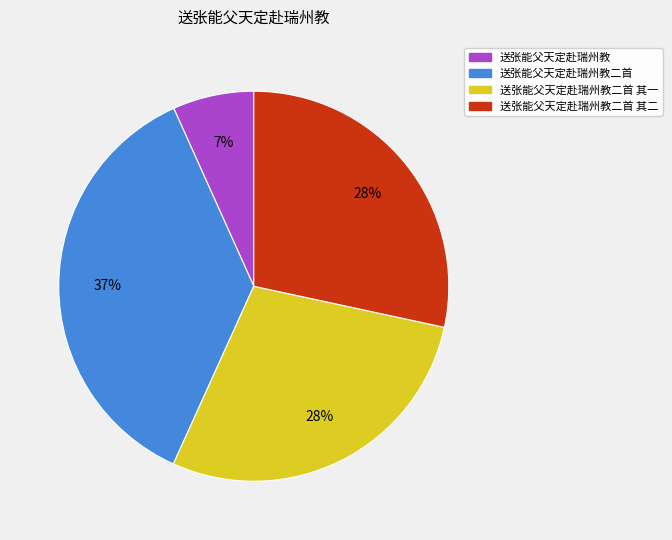

Is there any slice that represents more than half of the pie?

No